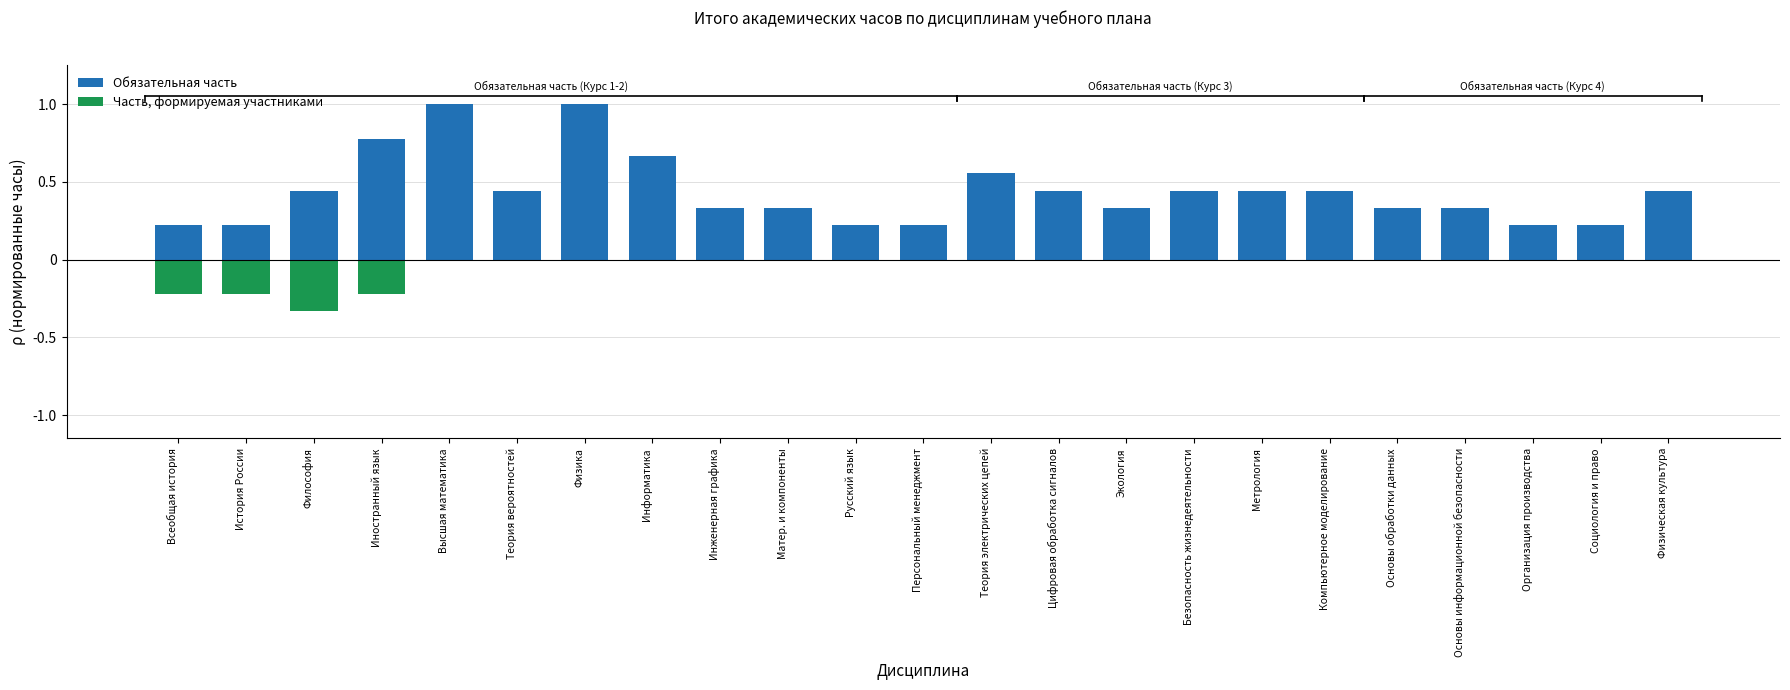

How many Часть, формируемая участниками values are between 0 and 1?

19